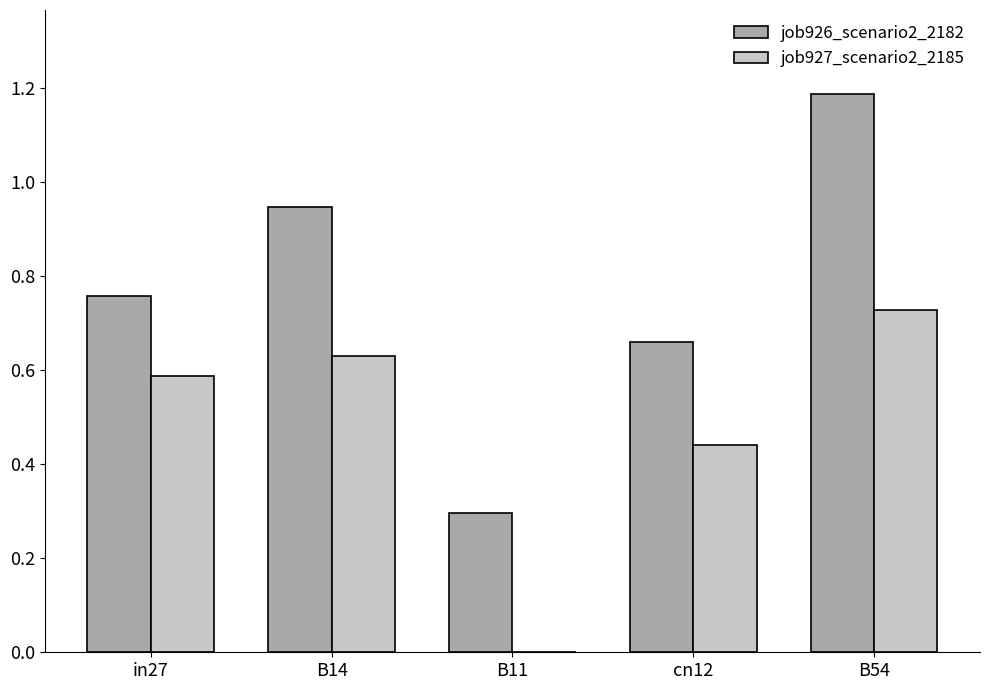

How many groups of bars are there?

5